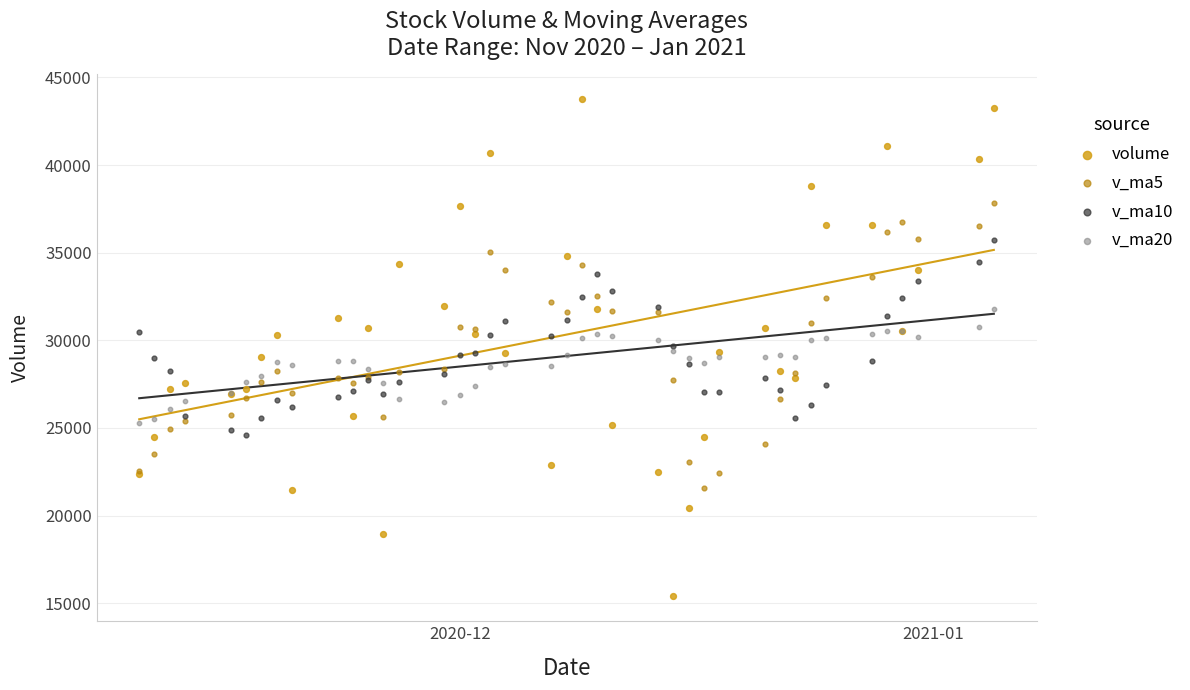

Which series has the widest spread of Y values?

volume